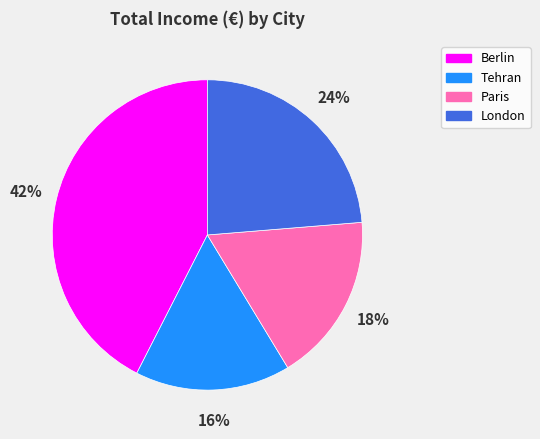

Which has a higher value, Berlin or London?

Berlin